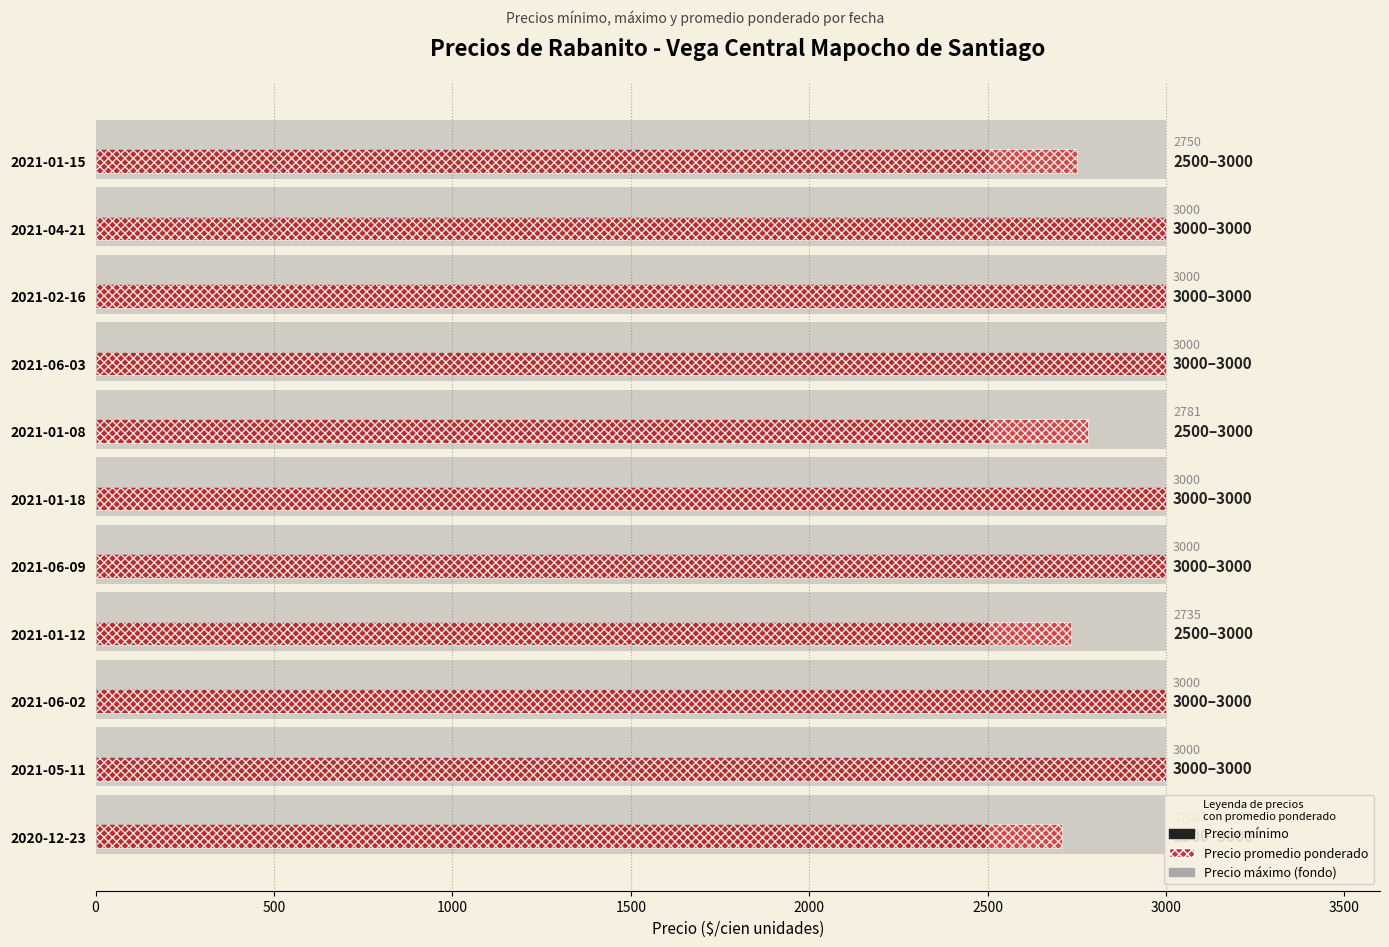

What is the difference between the maximum and minimum values in the Precio mínimo series?

500.0